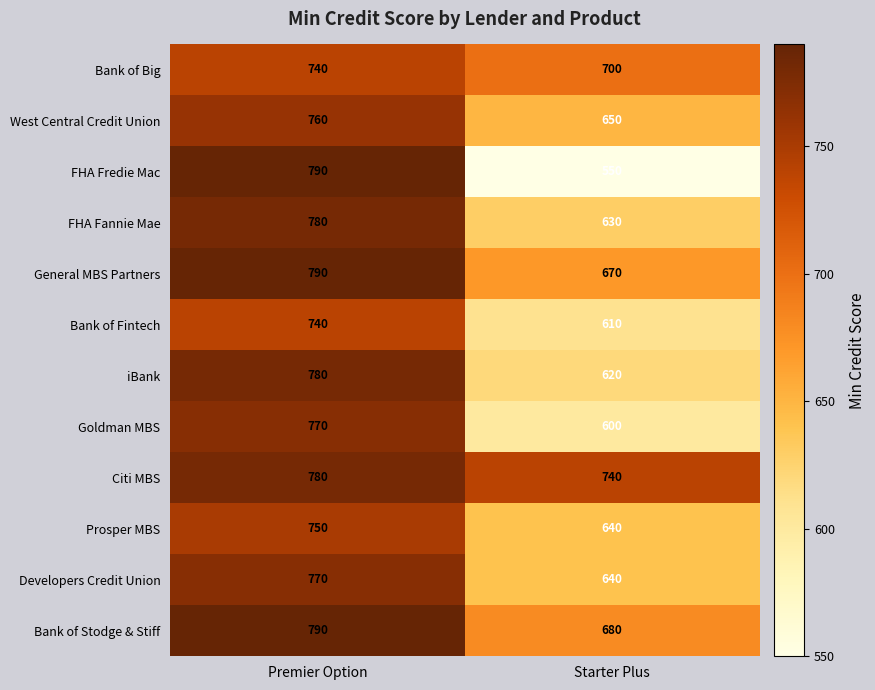

What is the difference between the iBank values at Premier Option and Starter Plus?

160